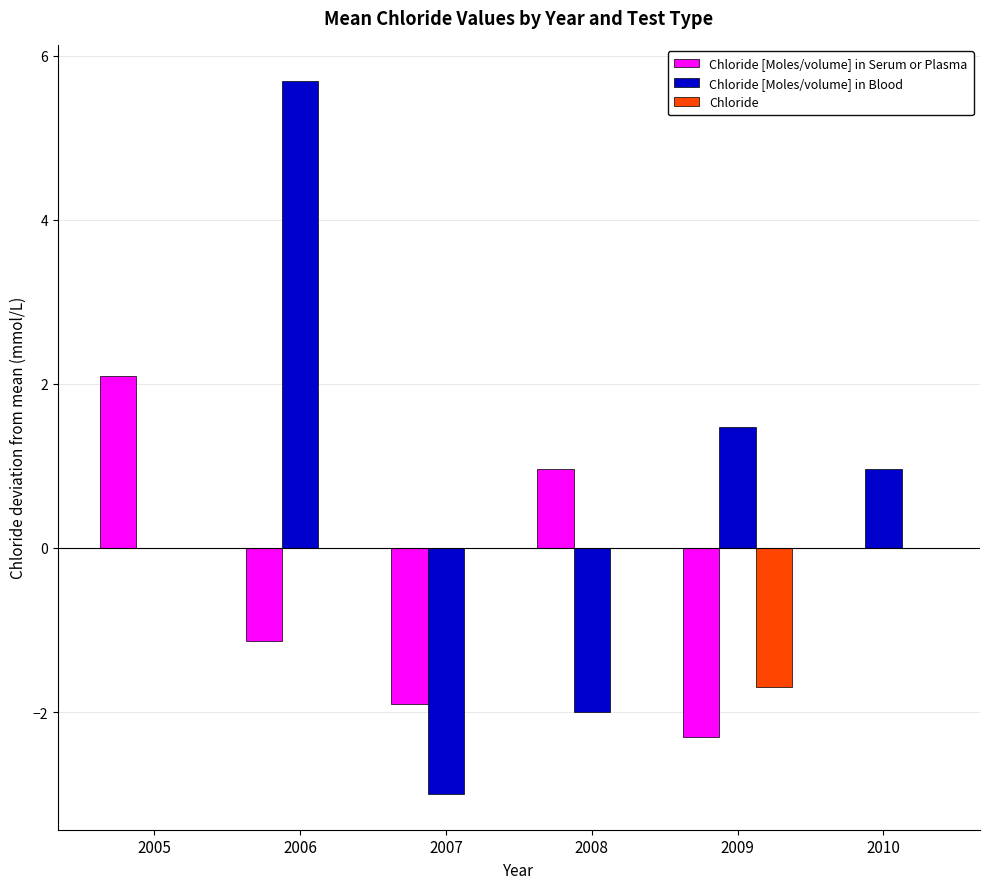

Which label corresponds to the largest value in the chart?

2006